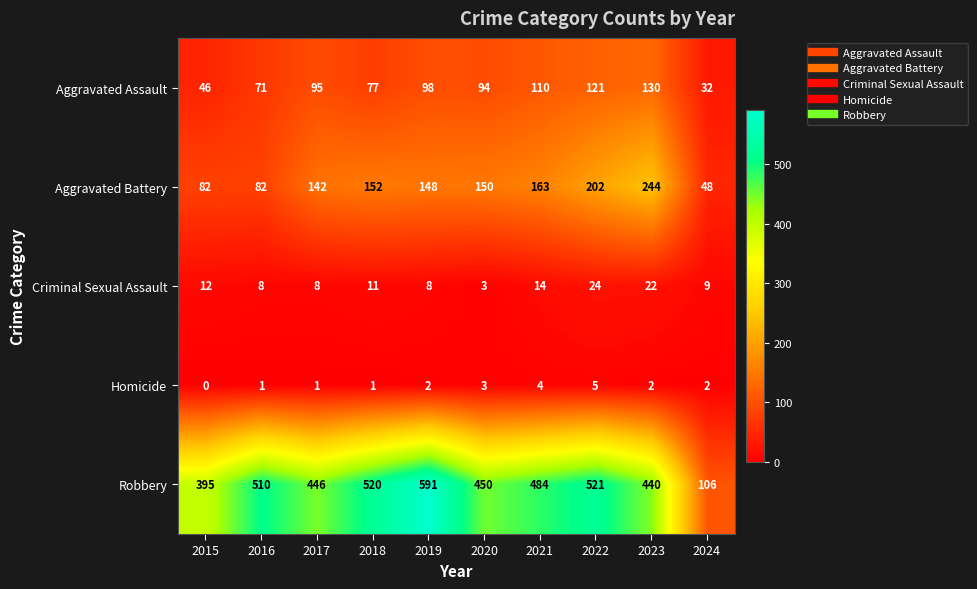

The value of Criminal Sexual Assault at 2015 is 12. True or false?

True